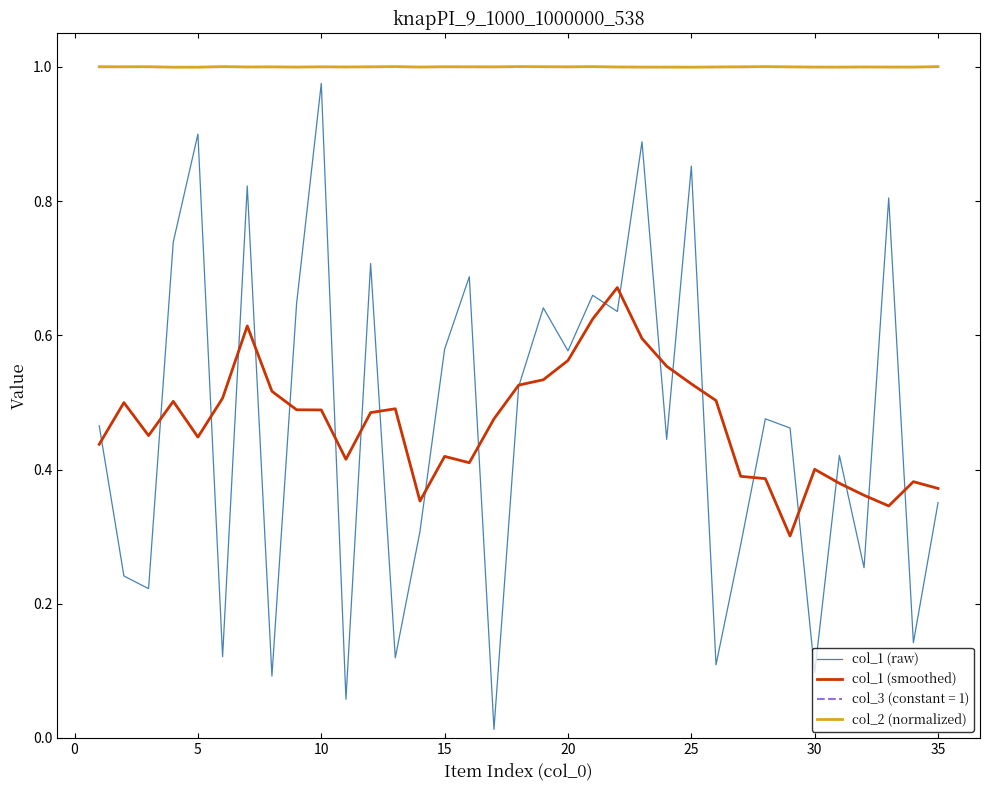

At how many categories does at least one series exceed 0?

35